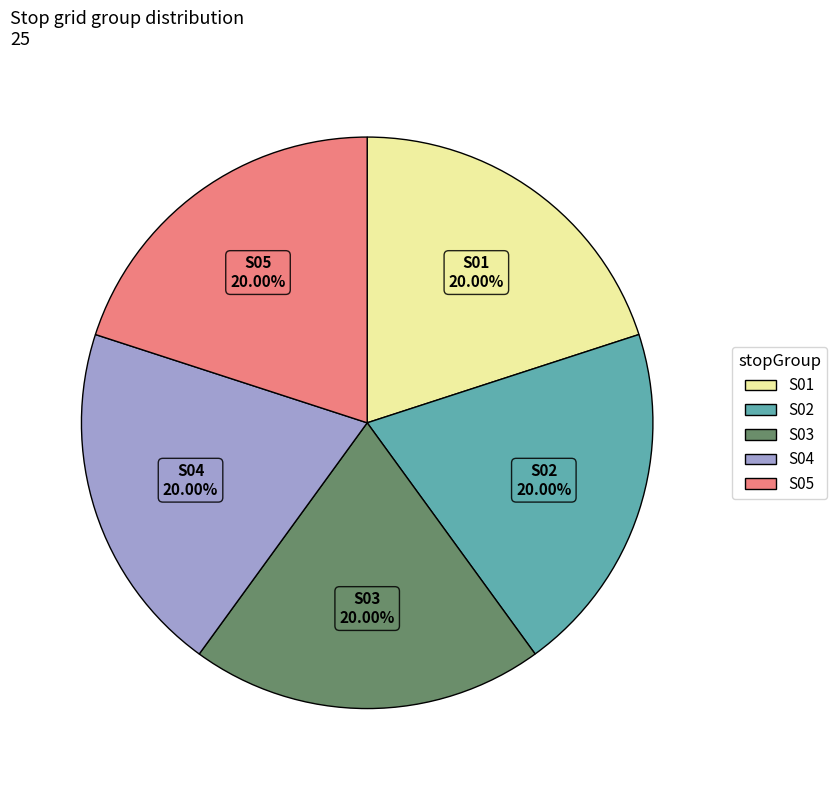

Is there any slice that represents more than half of the pie?

No